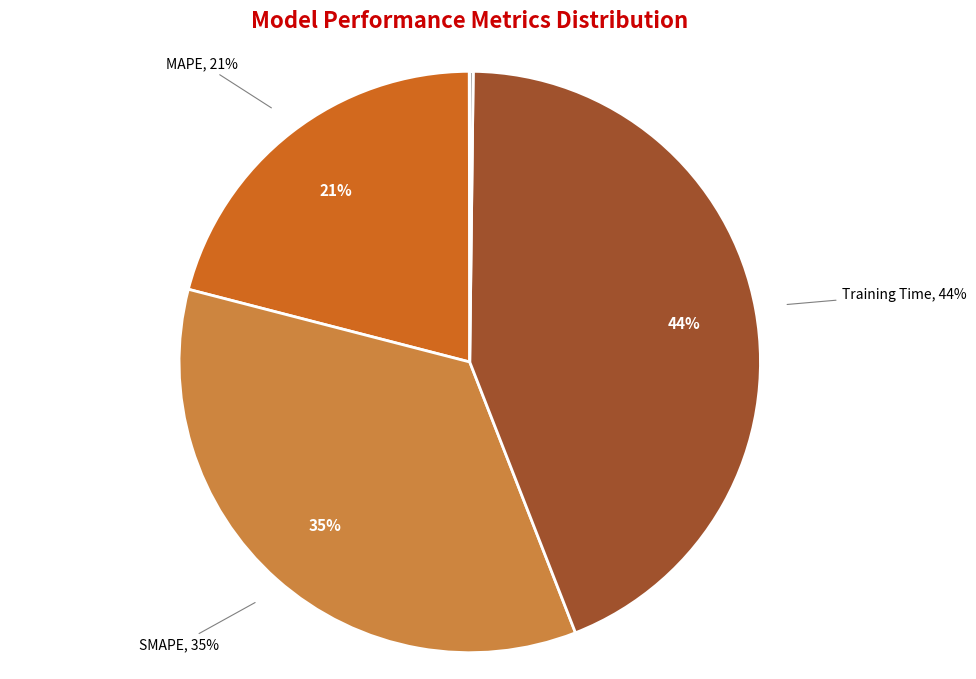

Is there a majority slice in this chart?

No